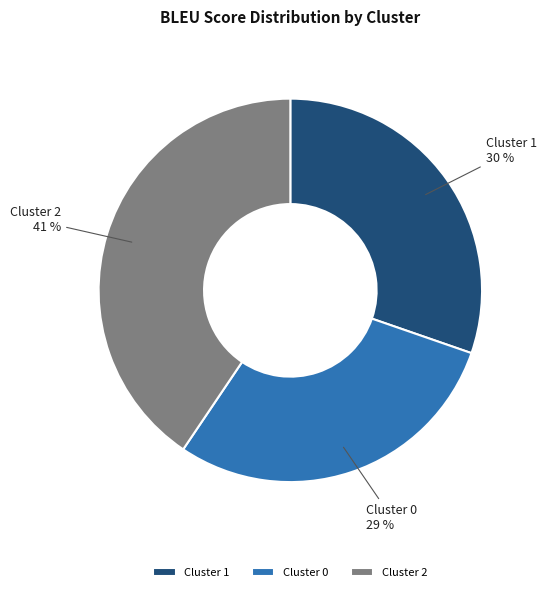

How many slices are in this pie chart?

3